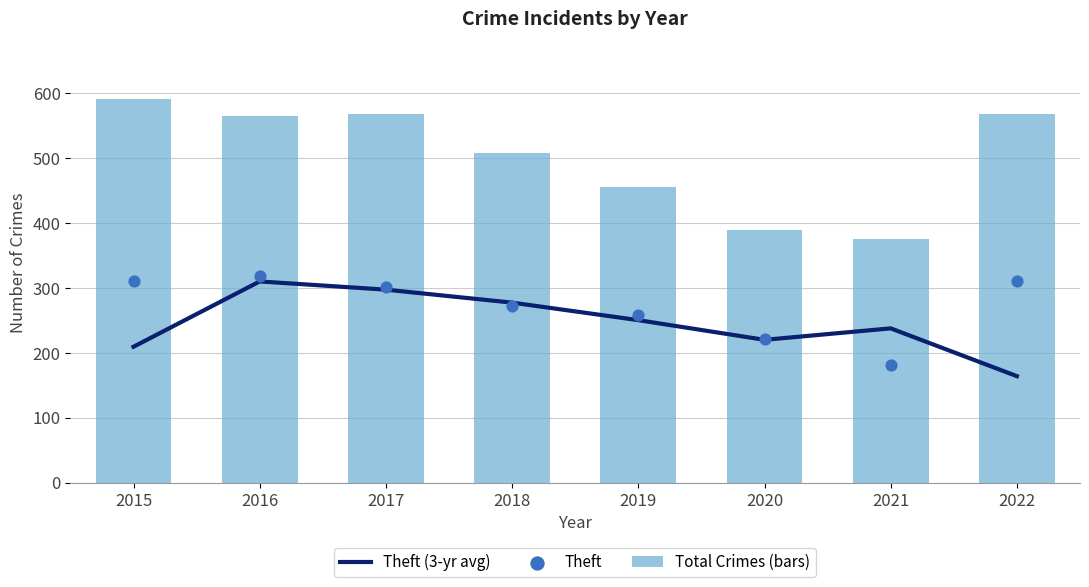

What are all the series names shown in the legend?

Theft (3-yr avg), Total Crimes (bars), Theft